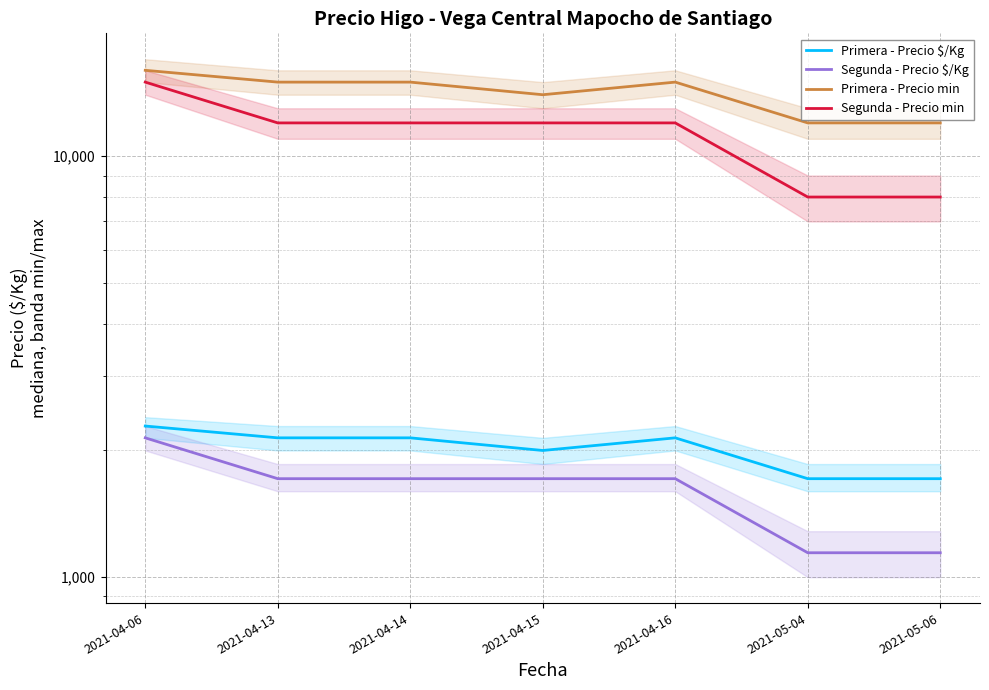

Reading left to right, what are all the values shown in this chart?

Primera - Precio $/Kg: 2021-04-06=2286	2021-04-13=2143	2021-04-14=2143	2021-04-15=2000	2021-04-16=2143	2021-05-04=1714	2021-05-06=1714
Segunda - Precio $/Kg: 2021-04-06=2143	2021-04-13=1714	2021-04-14=1714	2021-04-15=1714	2021-04-16=1714	2021-05-04=1143	2021-05-06=1143
Primera - Precio min: 2021-04-06=16000	2021-04-13=15000	2021-04-14=15000	2021-04-15=14000	2021-04-16=15000	2021-05-04=12000	2021-05-06=12000
Segunda - Precio min: 2021-04-06=15000	2021-04-13=12000	2021-04-14=12000	2021-04-15=12000	2021-04-16=12000	2021-05-04=8000	2021-05-06=8000